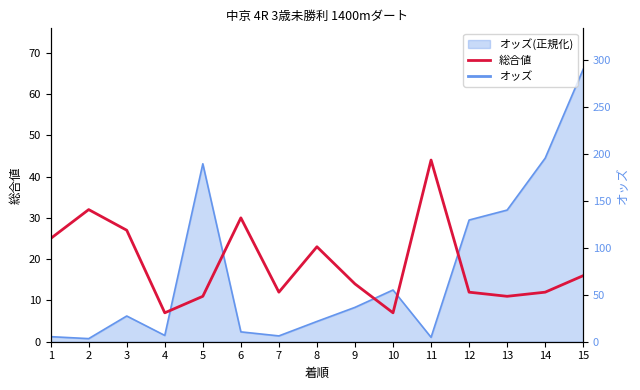

How many points are higher than both their immediate neighbors (excluding endpoints)?

4